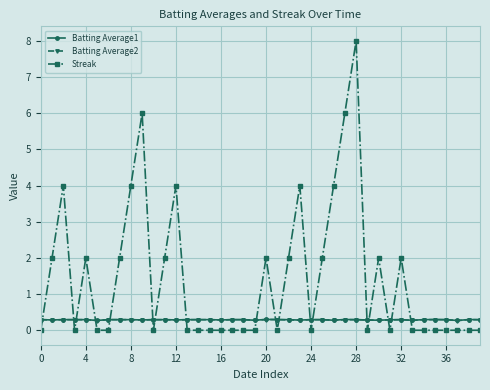

True or false: Streak has more than 1 interior local peaks.

True